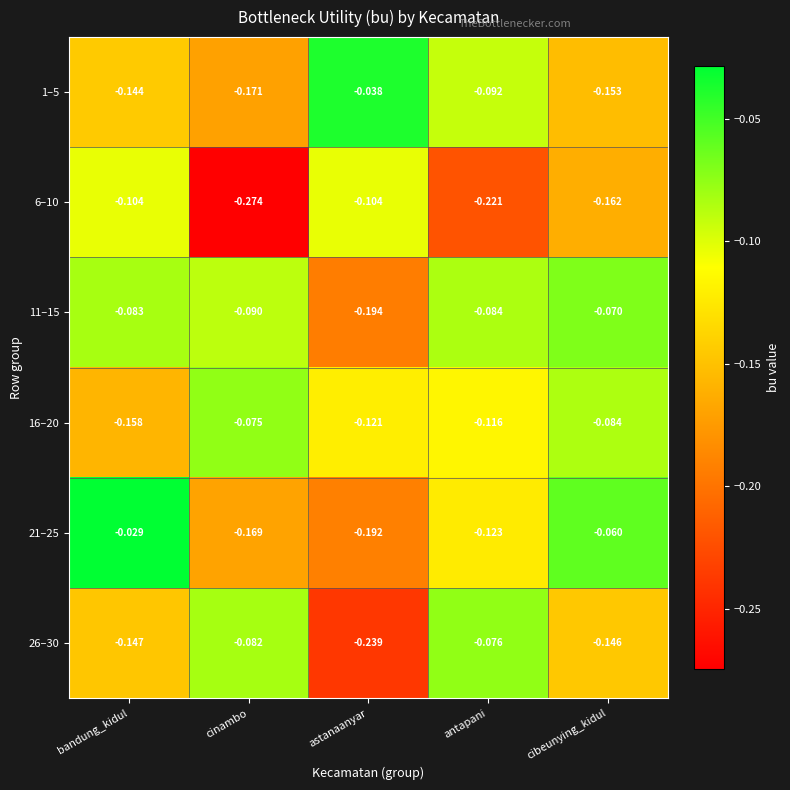

Which series changed the most between bandung_kidul and astanaanyar?

21–25